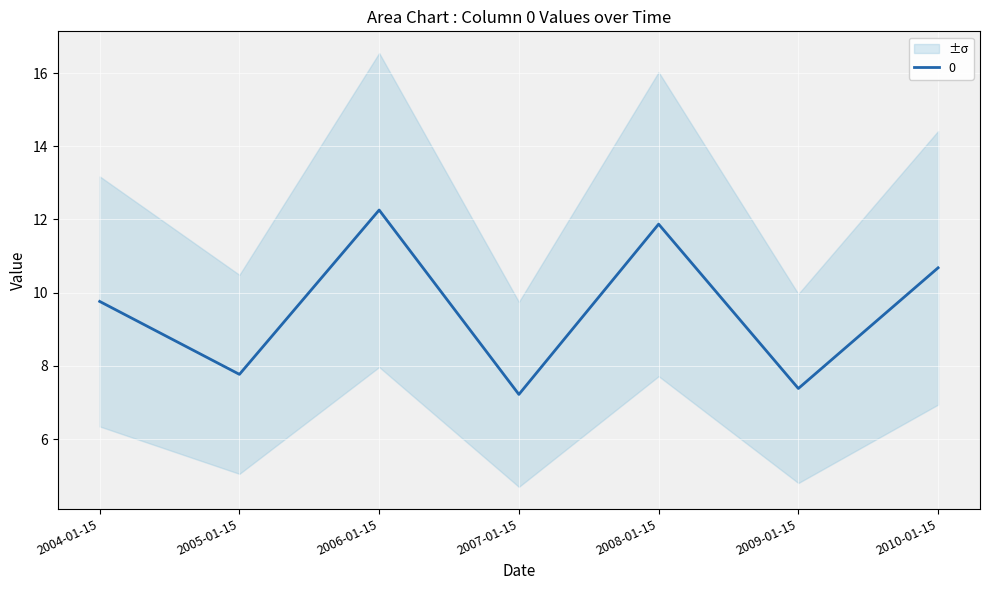

What position from the right is 2004-01-15?

7